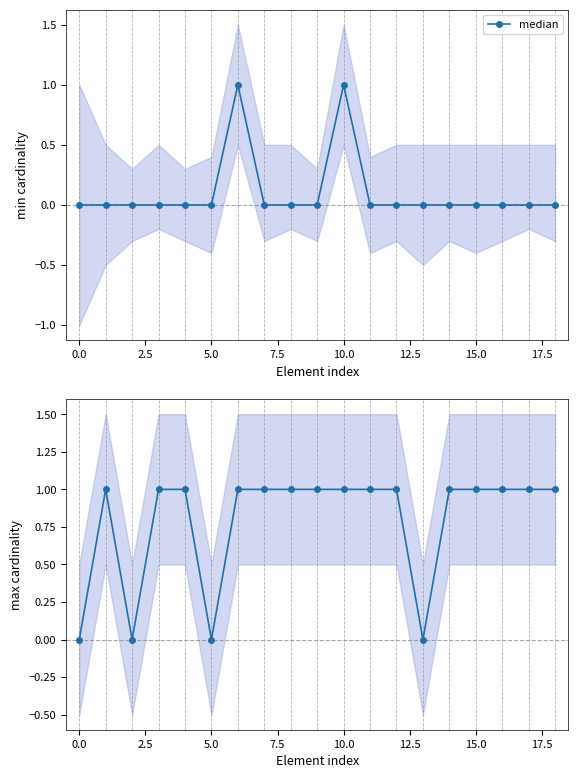

What is the value of the 12th point from the left?

1